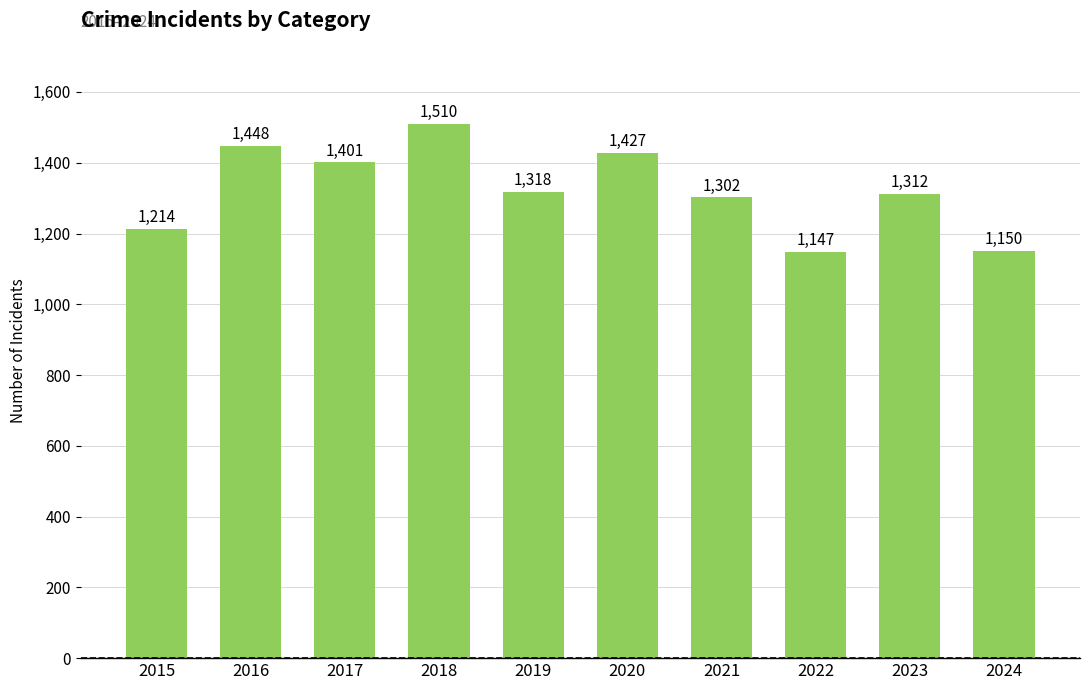

Reading right to left, list all the values displayed in this chart.

2024=1150	2023=1312	2022=1147	2021=1302	2020=1427	2019=1318	2018=1510	2017=1401	2016=1448	2015=1214